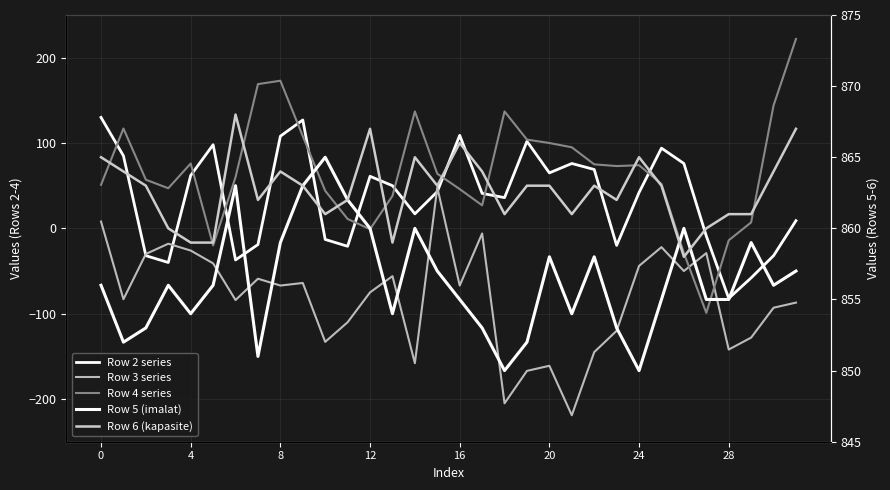

Is it true that Row 6 (kapasite) equals 861 at 29?

True